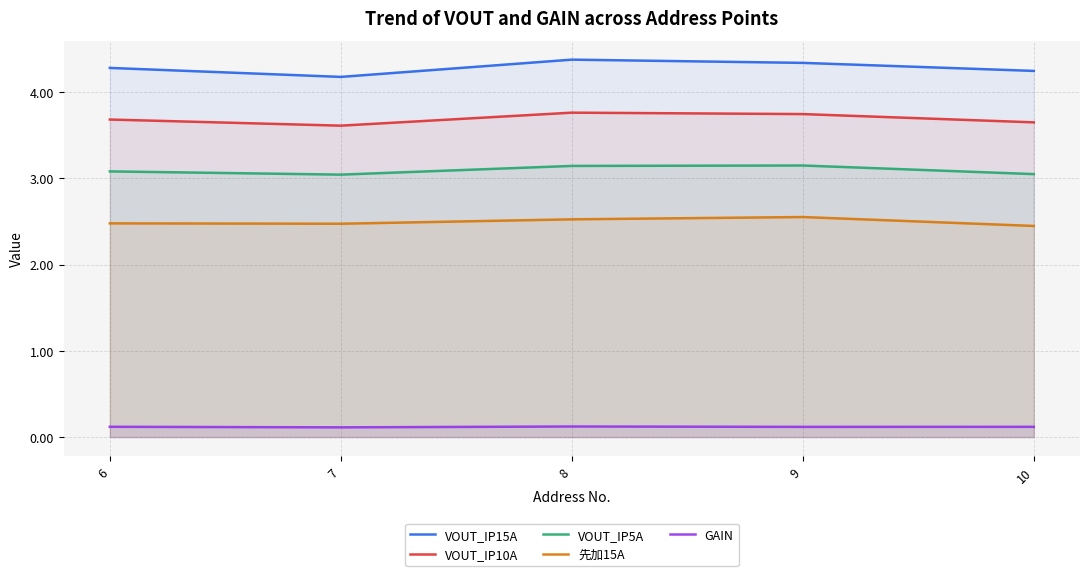

True or false: VOUT_IP5A and VOUT_IP10A intersect in this chart.

False